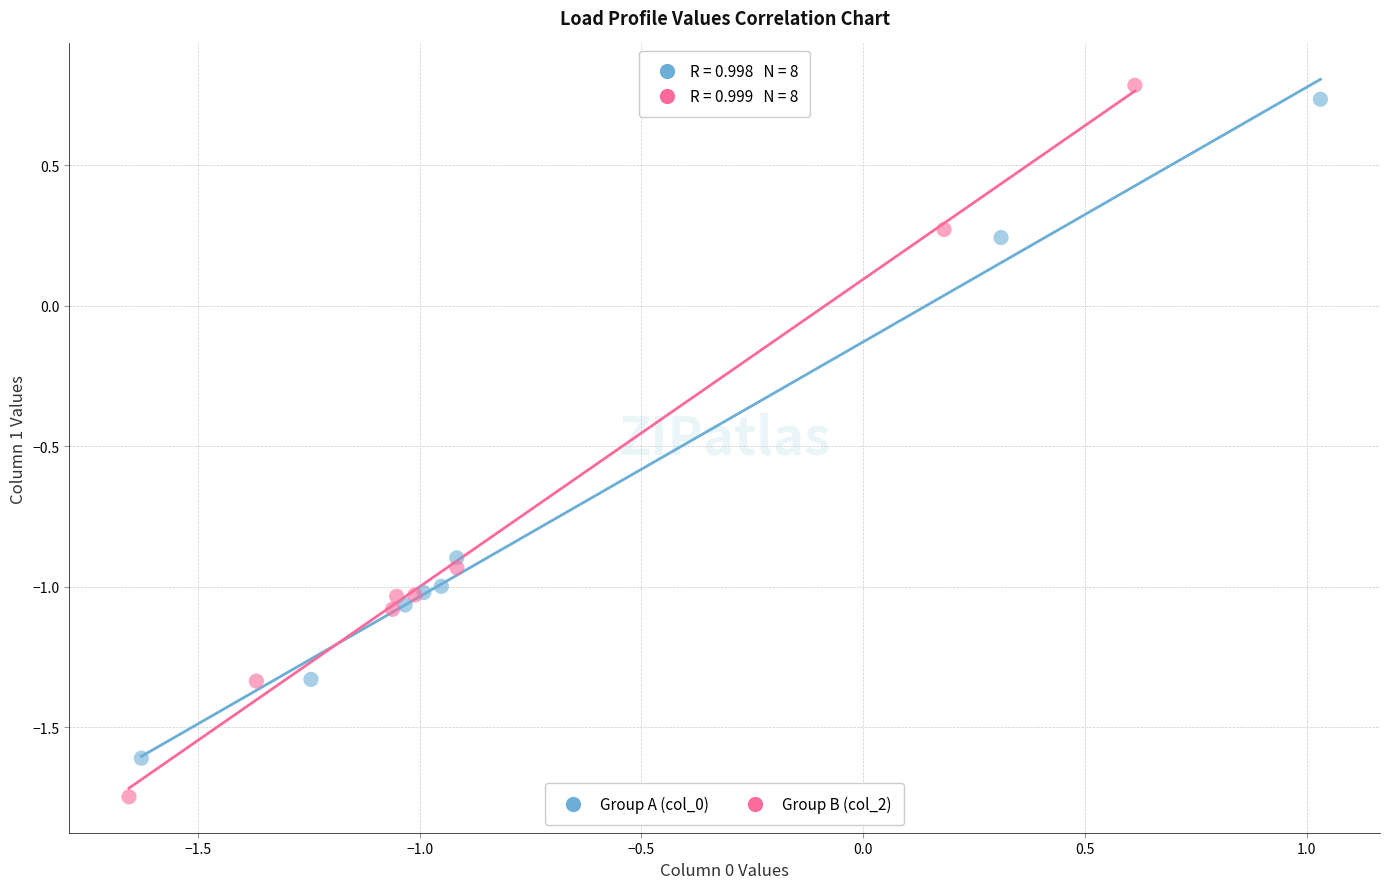

What are all the series names shown in the legend?

Group A (col_0), Group B (col_2)